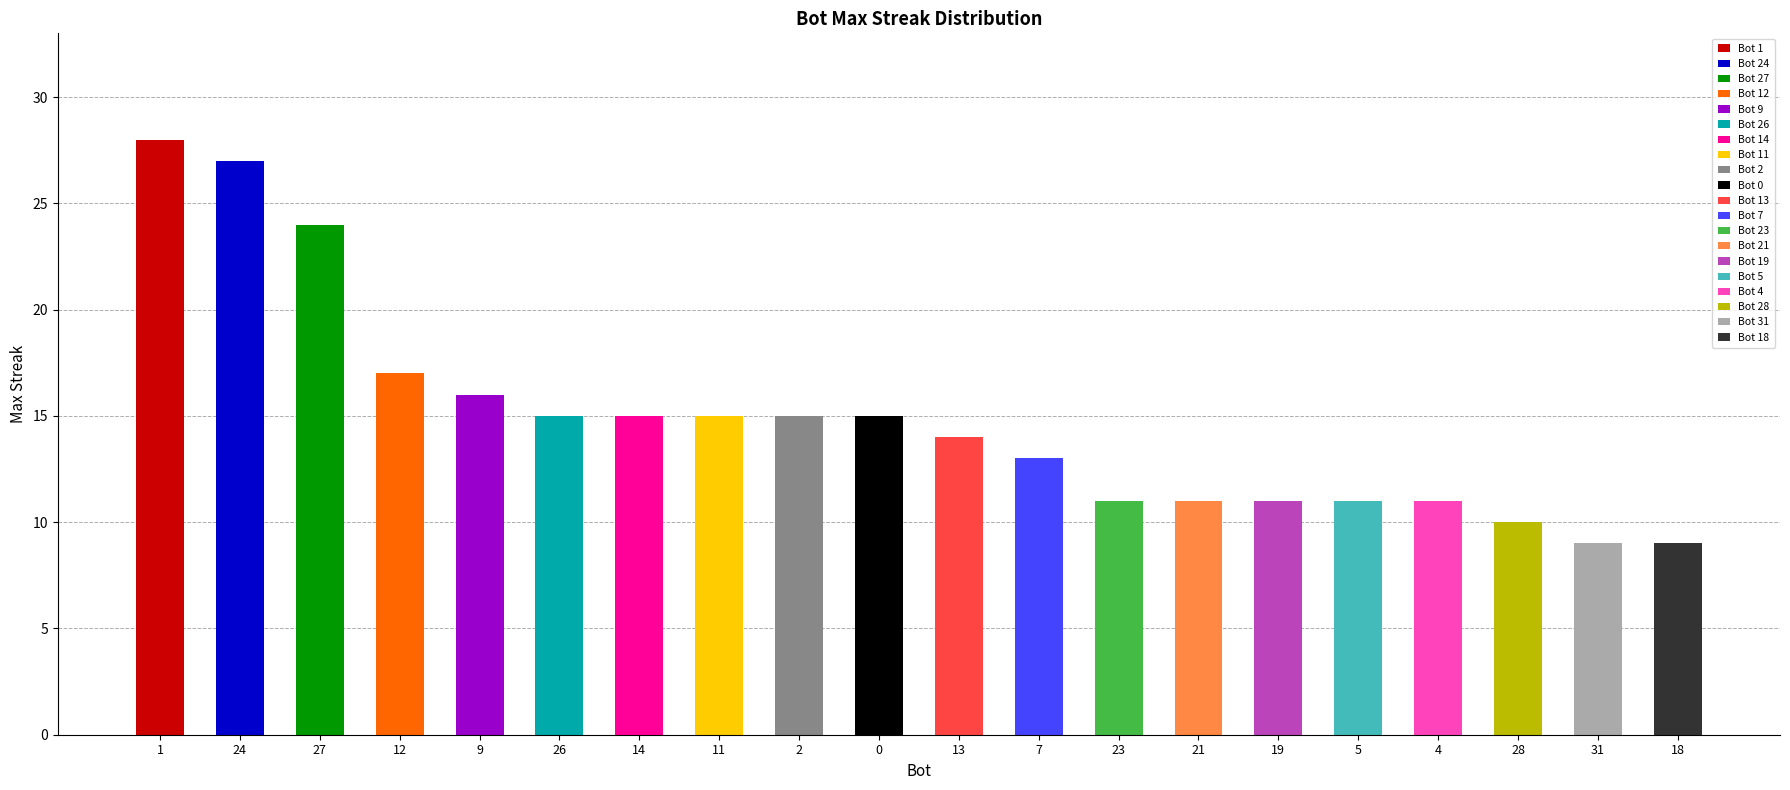

Is it true that the value at 21 is 11?

True